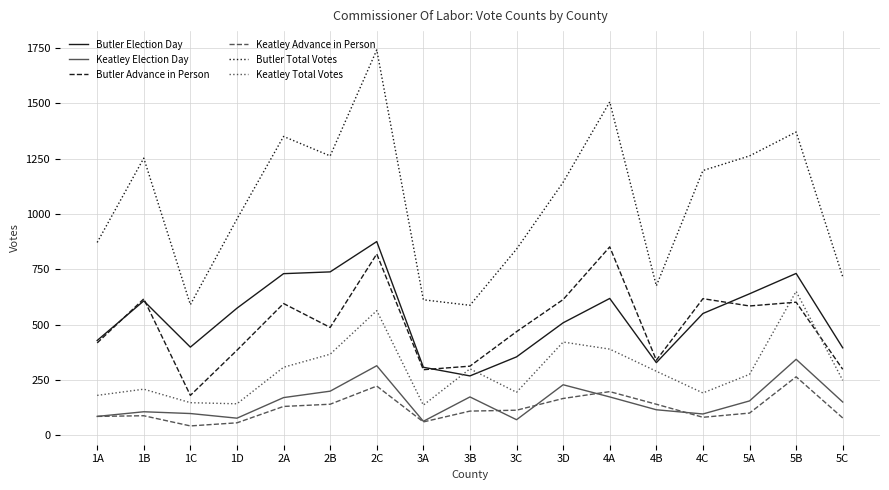

Rank the series at 1C from lowest to highest value.

Keatley Advance in Person, Keatley Election Day, Keatley Total Votes, Butler Advance in Person, Butler Election Day, Butler Total Votes